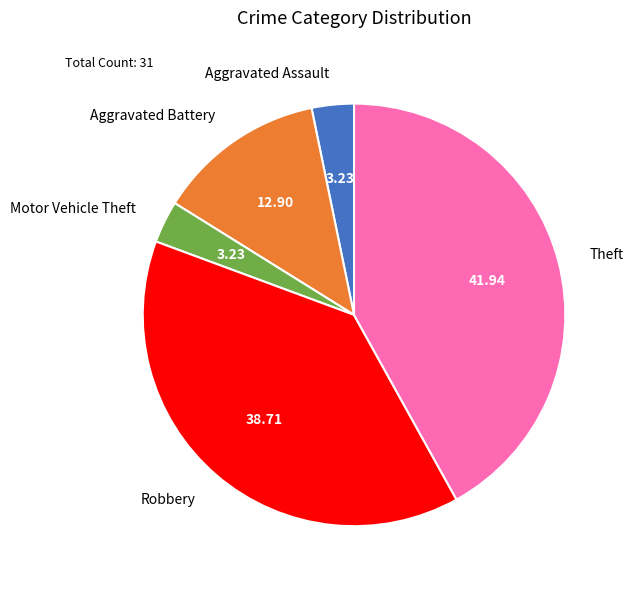

Do Aggravated Battery and Theft together represent more than half of the pie?

Yes